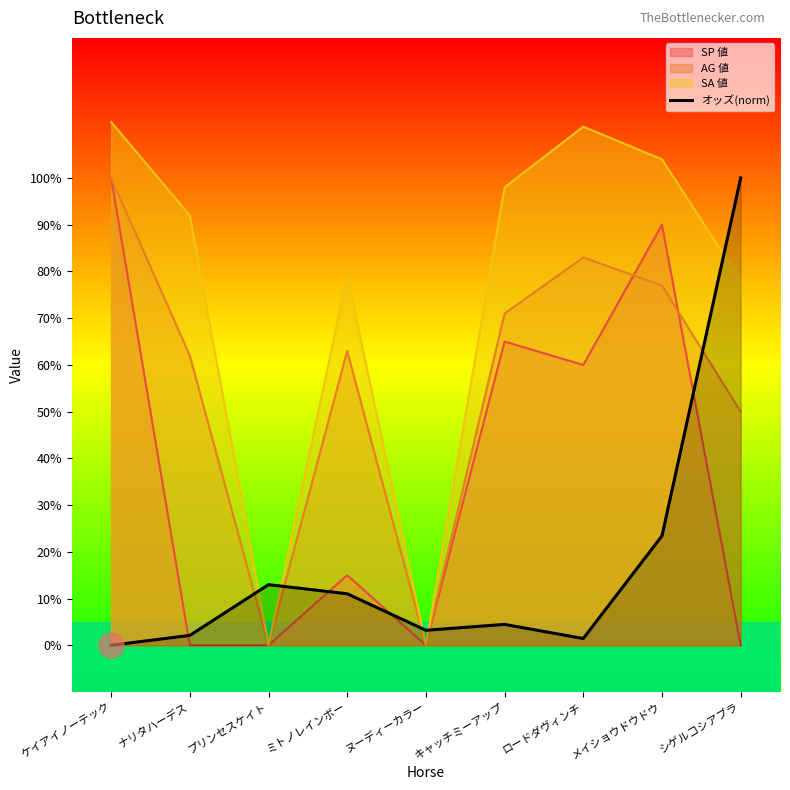

Read the AG 値 value at ミトノレインボー.

63.0